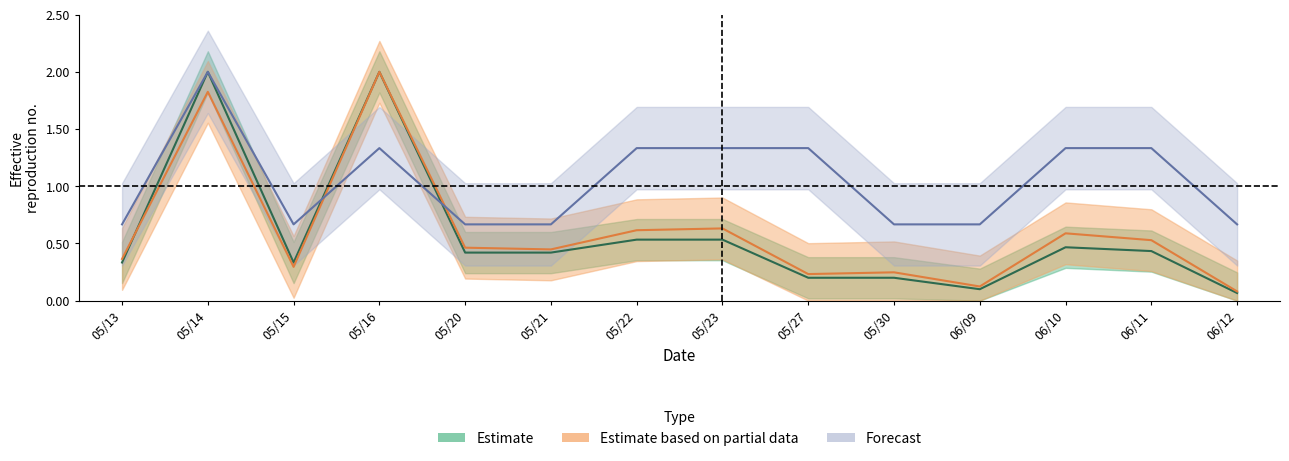

How many lines are shown in the chart?

3